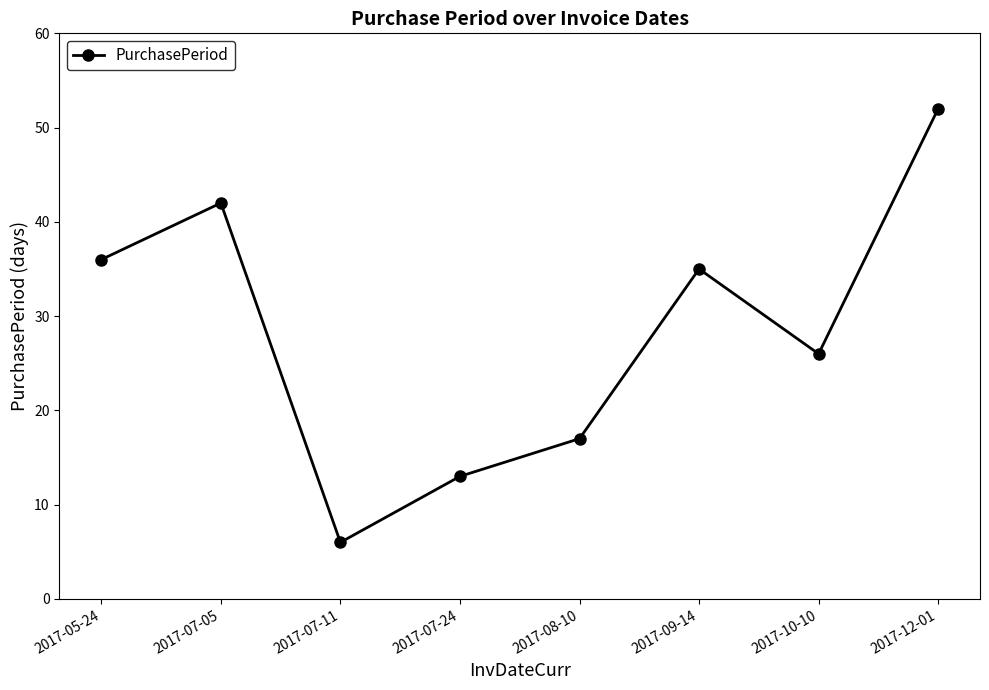

Where is the first local minimum?

2017-07-11